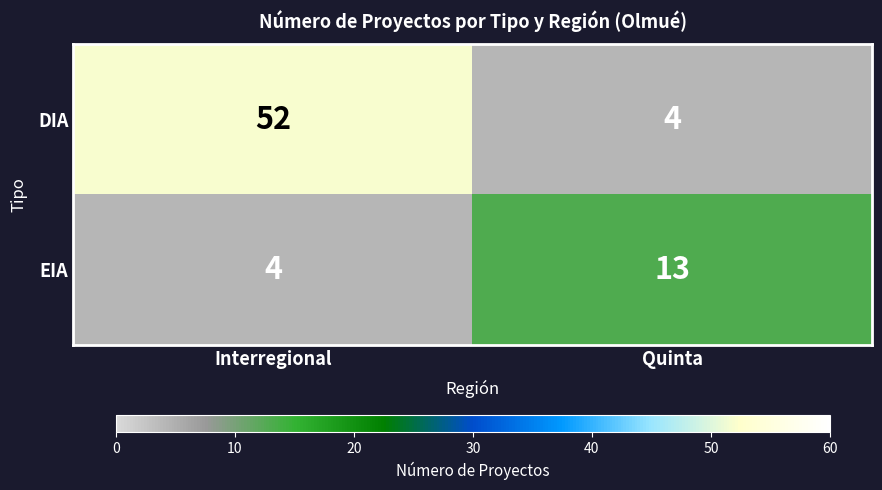

Which series has the largest total across all categories?

DIA